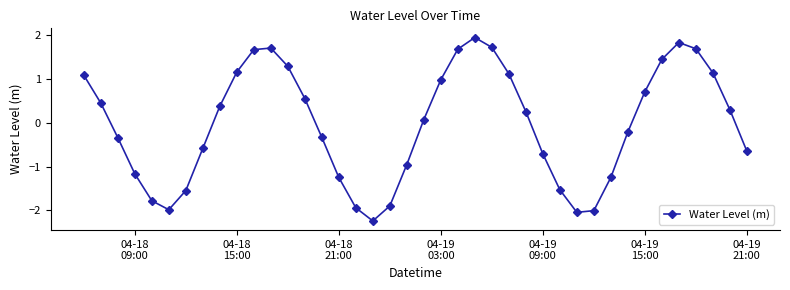

What is the difference between the maximum and minimum values?

4.2